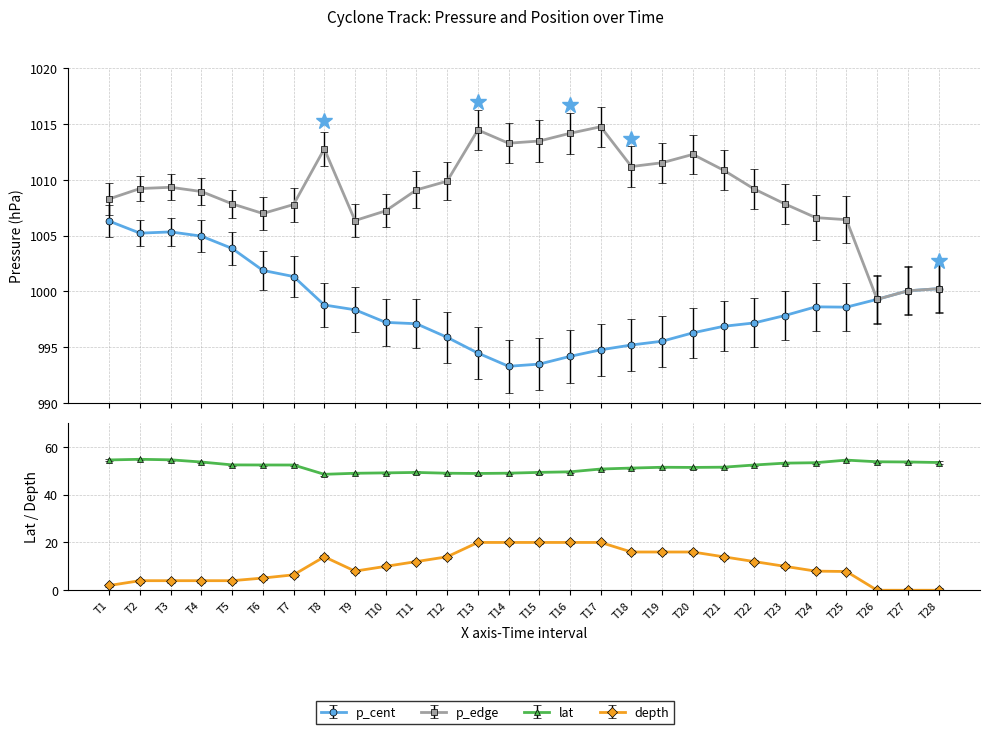

Which series has the largest total across all categories?

p_edge